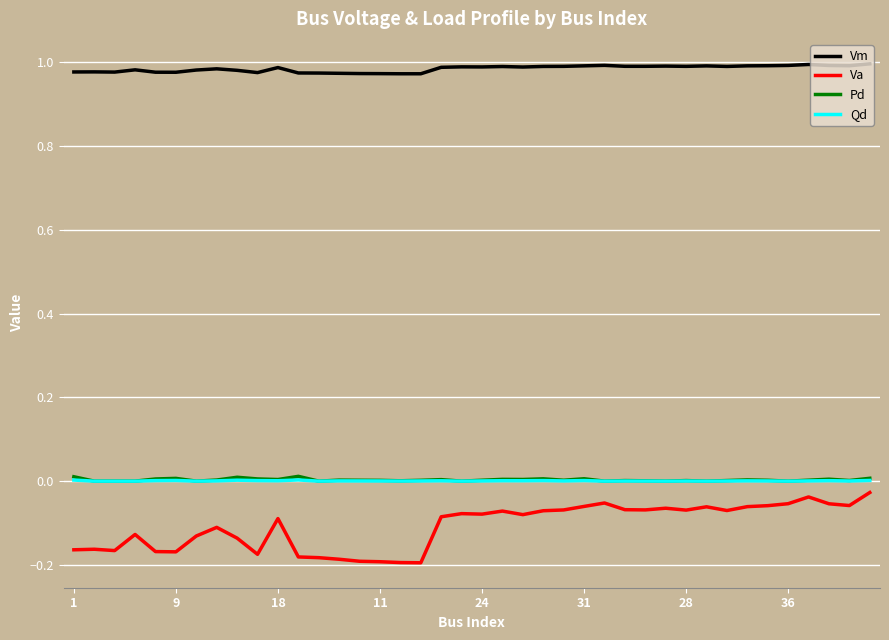

At how many categories does at least one series exceed 0?

40